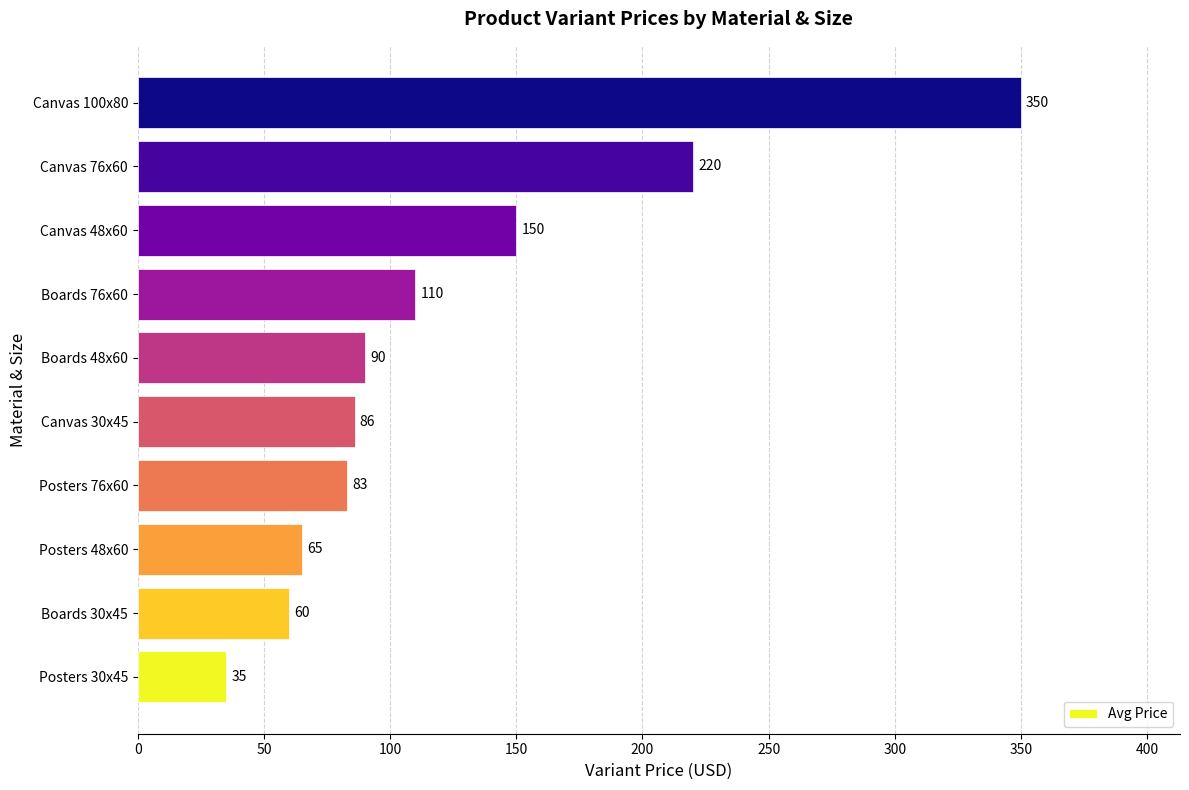

Approximately how many times larger is the value at Posters 76x60 compared to Canvas 30x45?

1.0